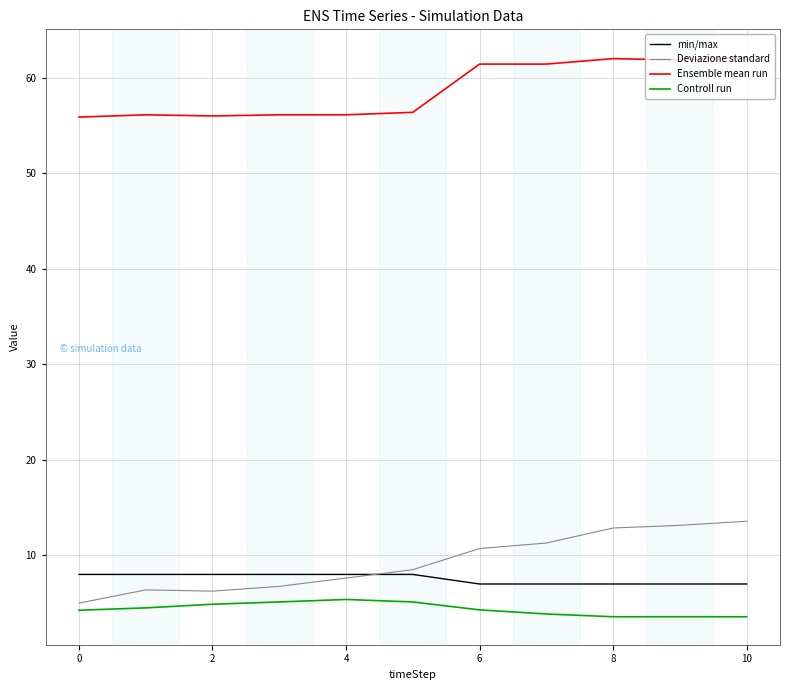

What is the smallest value displayed?

3.6